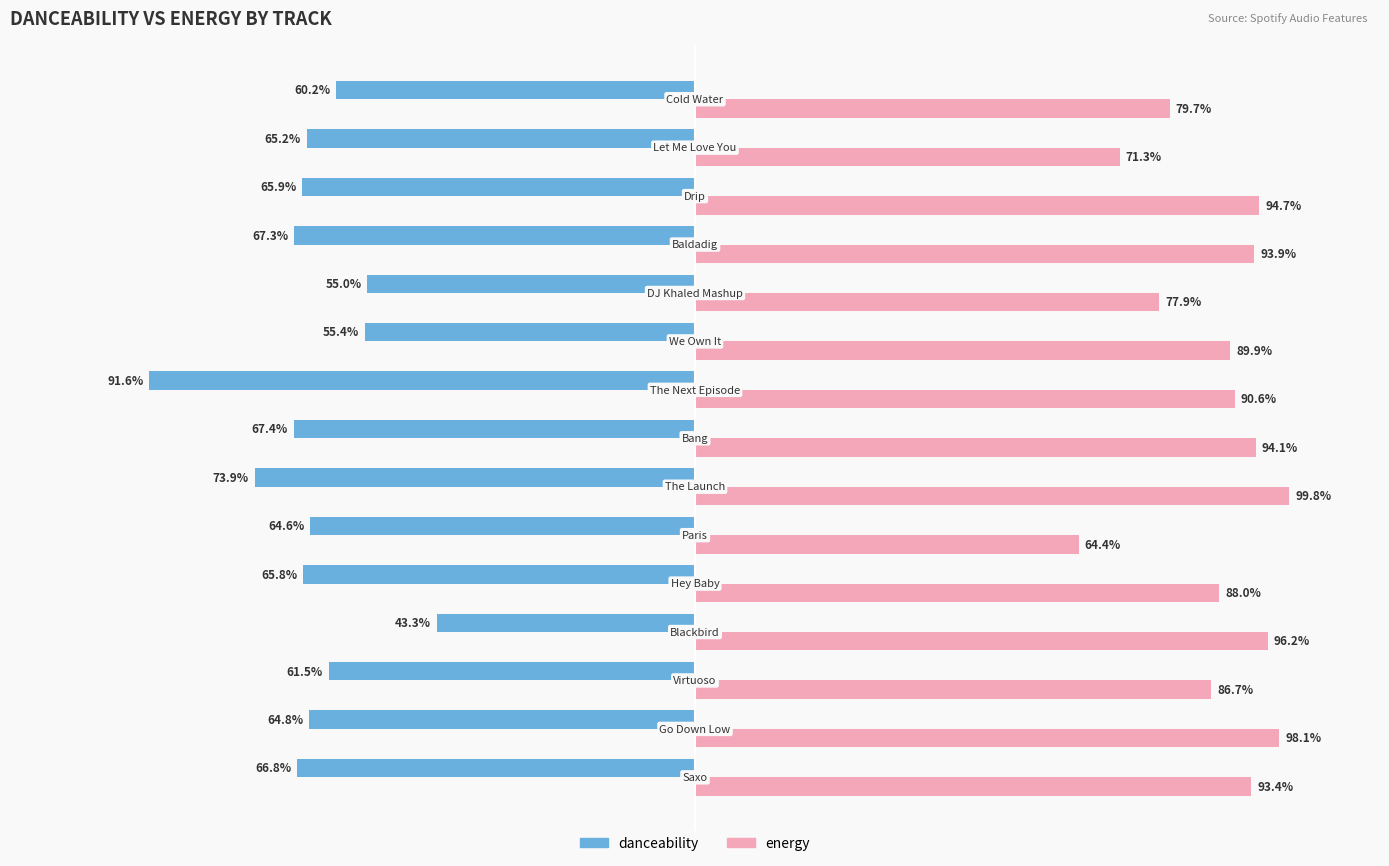

What is the value of the energy bar at the 8th from the left?

0.9